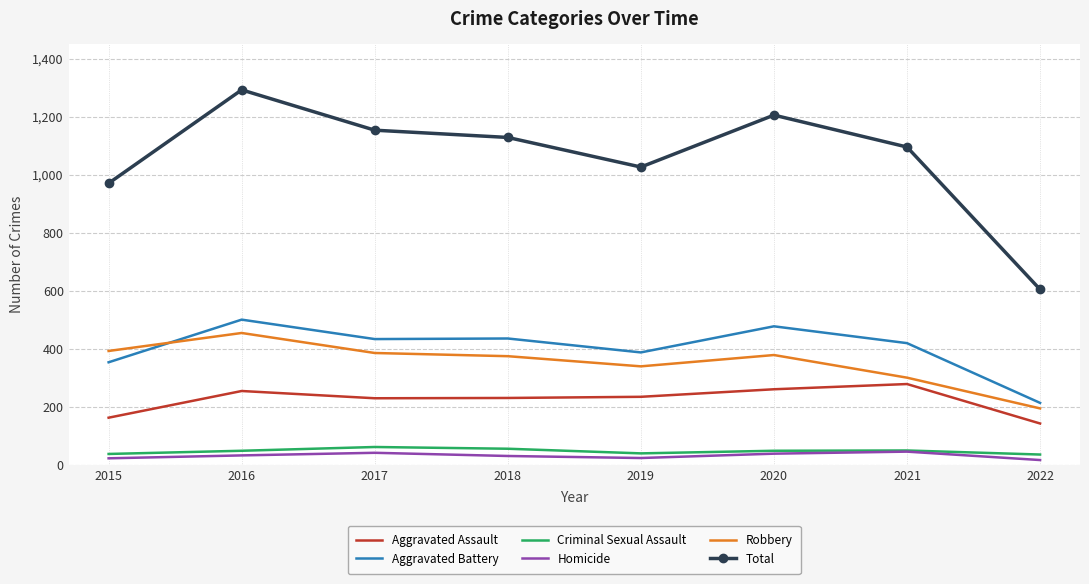

Which category has the lowest value in the Aggravated Battery series?

2022